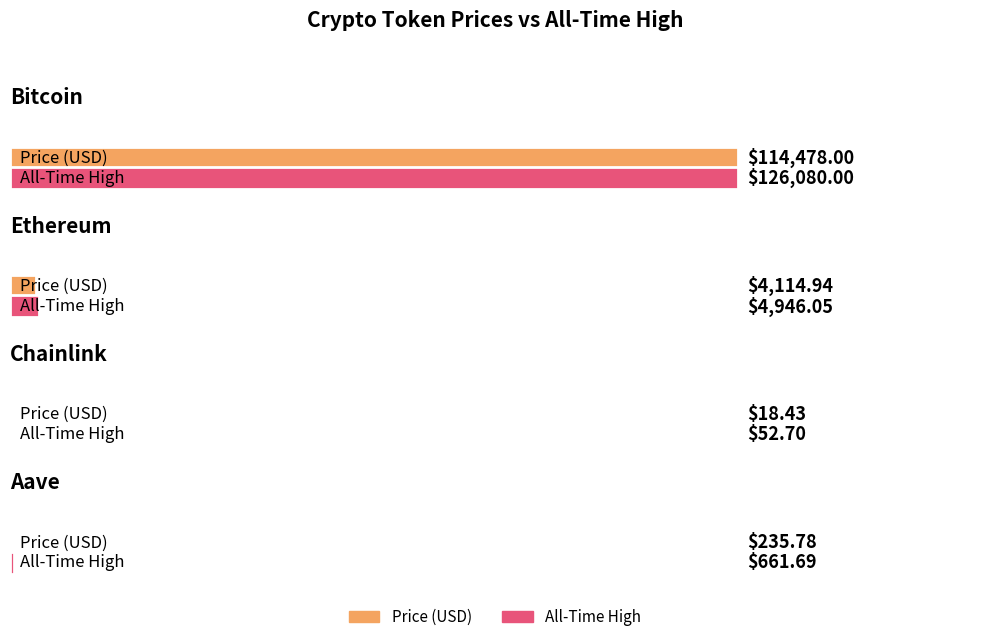

Which category has the lowest value across all series?

Chainlink